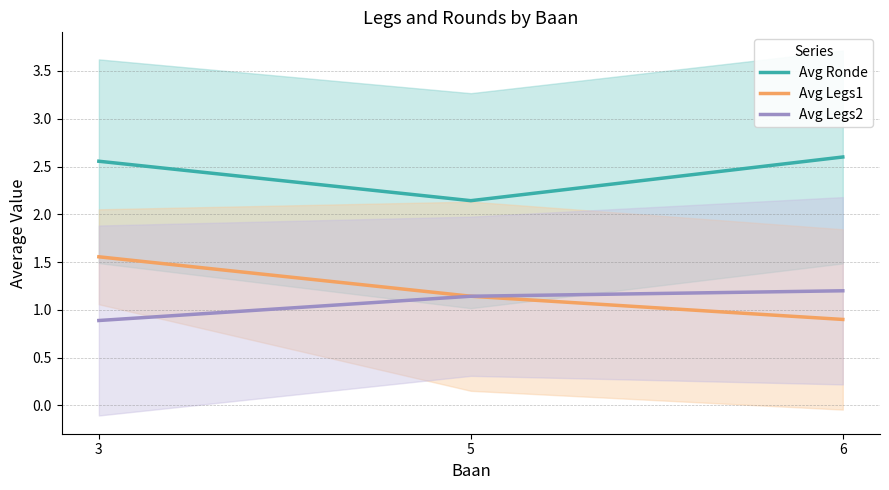

Reading left to right, list all the values displayed in this chart.

Avg Ronde: 3=2.6	5=2.1	6=2.6
Avg Legs1: 3=1.6	5=1.1	6=0.9
Avg Legs2: 3=0.9	5=1.1	6=1.2